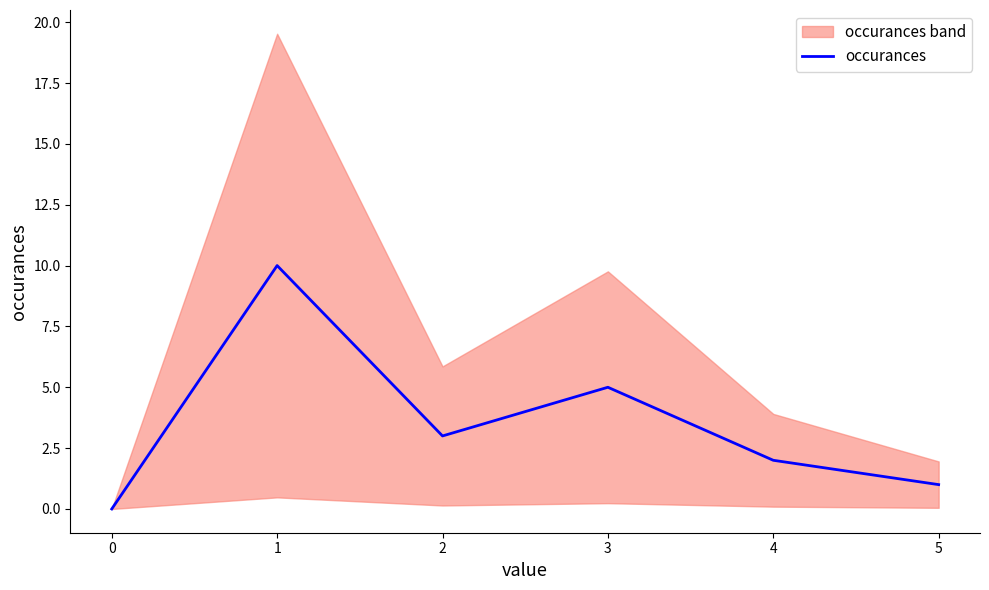

Rank the categories by occurances value from highest to lowest.

1, 3, 2, 4, 5, 0